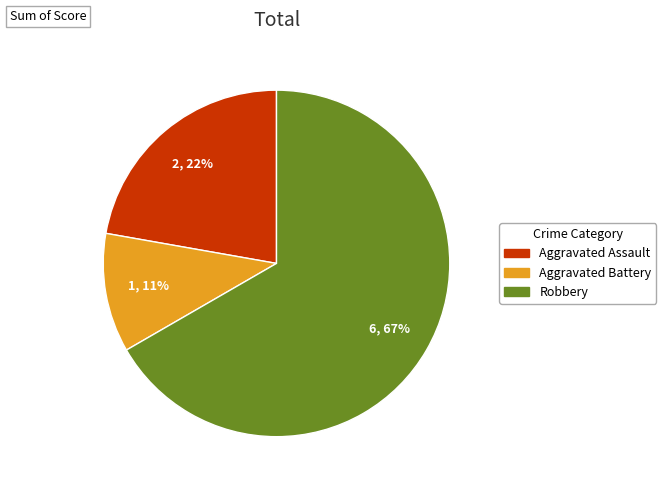

Do Aggravated Battery and Robbery together represent more than half of the pie?

Yes